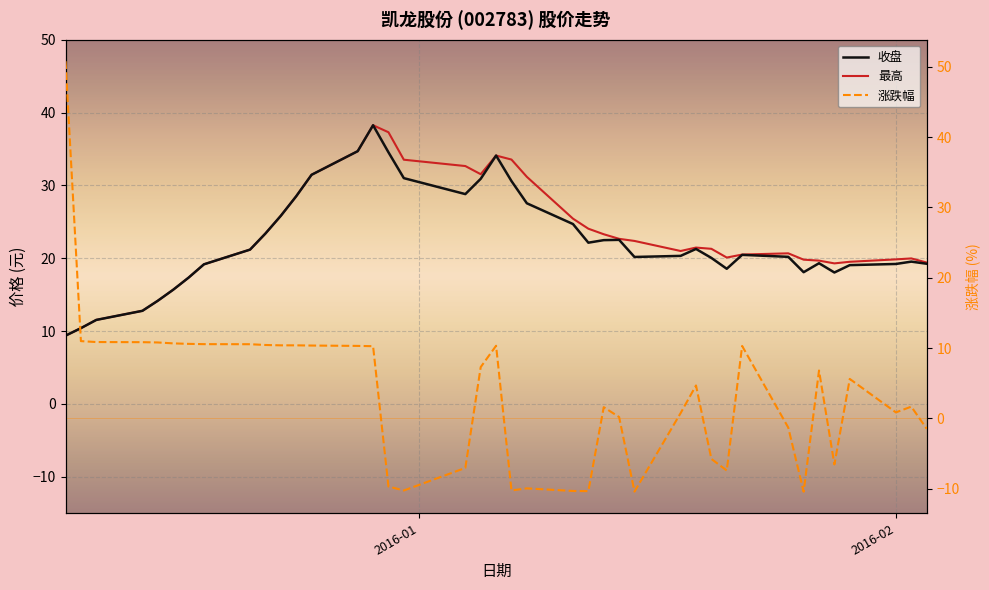

Reading left to right, extract all data points from this chart.

收盘: 9.4	10.4	11.5	12.8	14.2	15.7	17.3	19.2	21.2	23.4	25.8	28.5	31.5	34.7	38.3	34.5	31.0	28.8	30.9	34.1	30.6	27.6	24.7	22.1	22.5	22.5	20.2	20.3	21.3	20.1	18.6	20.5	20.2	18.1	19.3	18.1	19.1	19.2	19.5	19.2
最高: 9.4	10.4	11.5	12.8	14.2	15.7	17.3	19.2	21.2	23.4	25.8	28.5	31.5	34.7	38.3	37.3	33.5	32.7	31.5	34.1	33.5	31.2	25.4	24.1	23.3	22.7	22.4	21.0	21.5	21.3	20.1	20.5	20.7	19.8	19.7	19.3	19.5	19.9	20.0	19.4
涨跌幅: 50.8	11.0	10.8	10.8	10.8	10.7	10.6	10.6	10.5	10.4	10.4	10.4	10.3	10.3	10.3	-9.7	-10.3	-7.1	7.3	10.3	-10.3	-10.0	-10.3	-10.4	1.6	0.2	-10.4	0.7	4.7	-5.8	-7.4	10.3	-1.3	-10.4	6.8	-6.6	5.6	0.8	1.7	-1.5